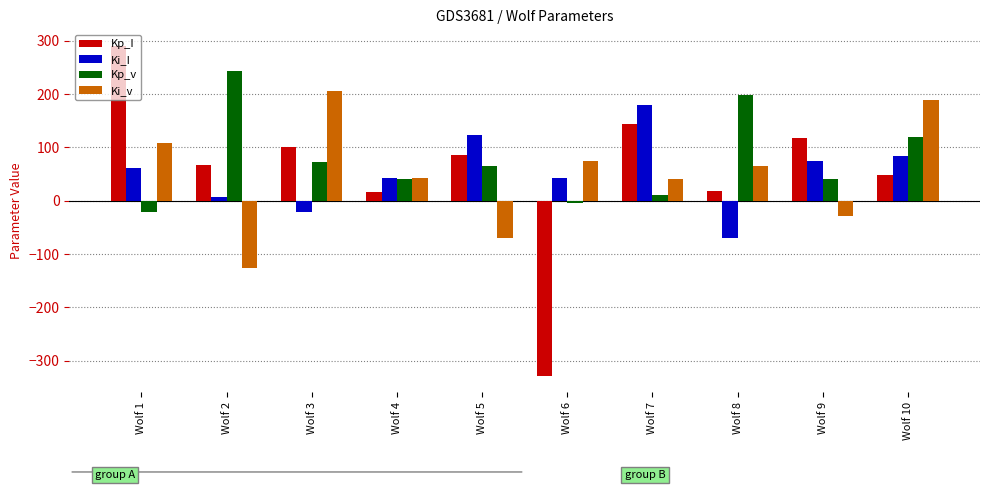

How many values in the Ki_I series are below 61?

5